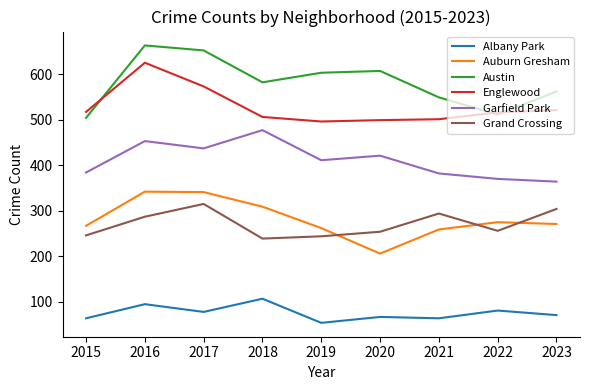

How many lines are shown in the chart?

6